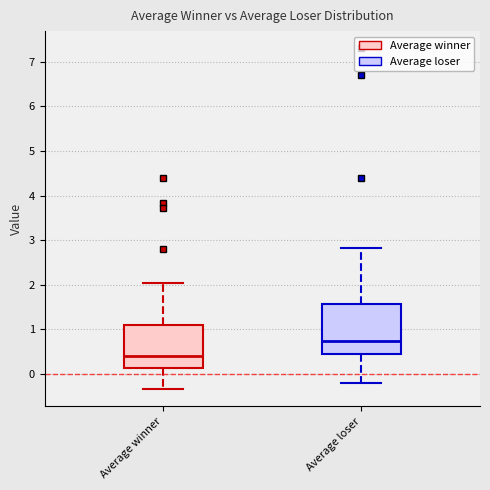

Reading left to right, transcribe this box plot: for each box, give where its median line is, the range the box spans, and where its two whiskers end, as read against the y-axis. The values are not printed on the chart, so give them approximately, as read against the axis.

Average winner: median 0.4, box 0.1 to 1.1, whiskers -0.3 to 2.0
Average loser: median 0.7, box 0.5 to 1.6, whiskers -0.2 to 2.8